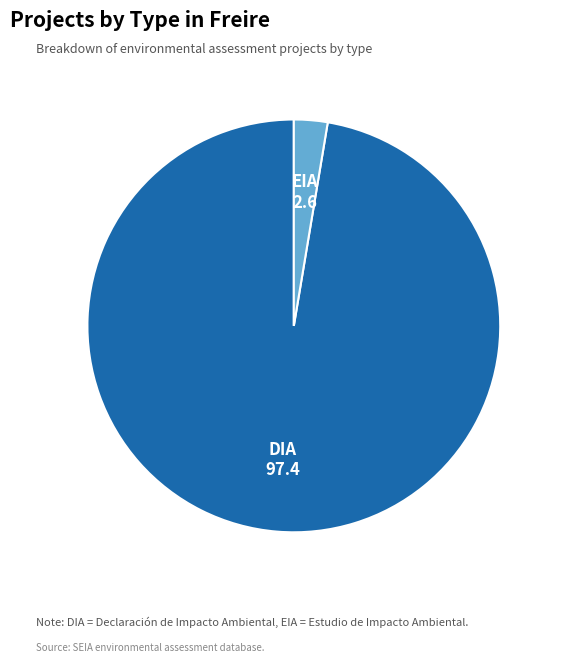

Does any single category account for the majority?

Yes